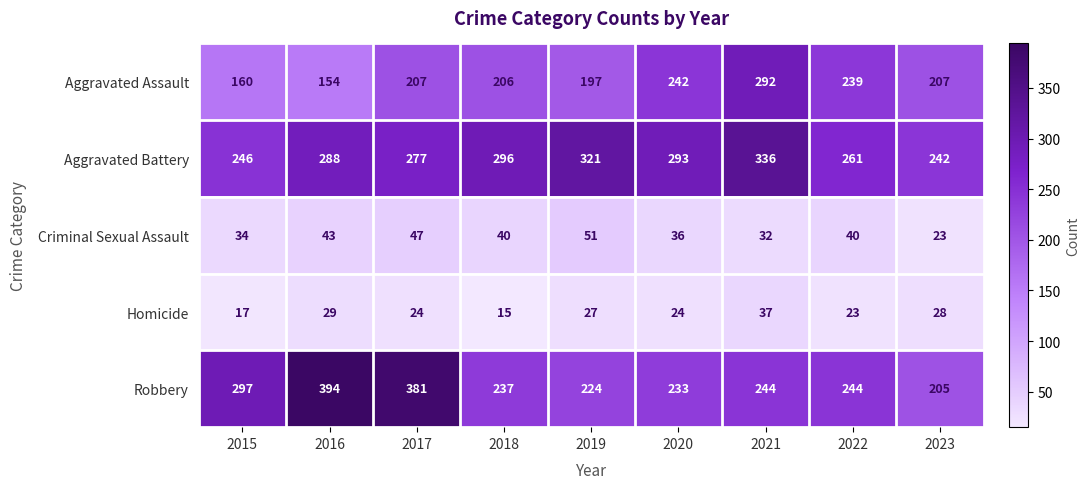

Count the number of categories in the chart.

9